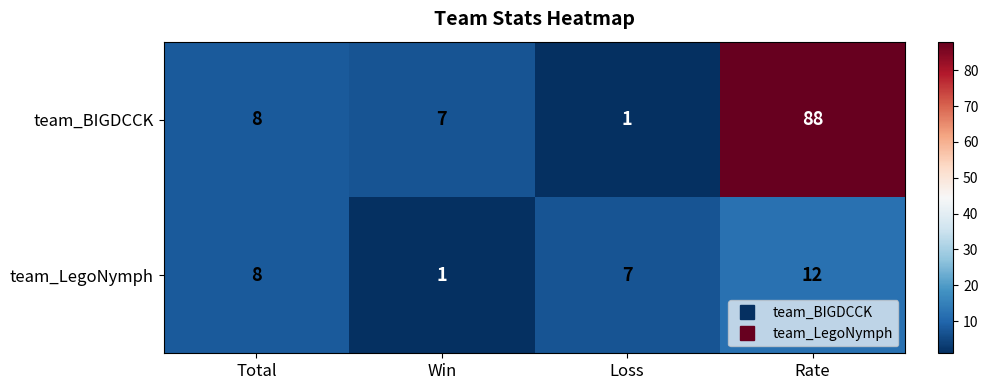

Reading left to right, extract all data points from this chart.

team_BIGDCCK: Total=8	Win=7	Loss=1	Rate=88
team_LegoNymph: Total=8	Win=1	Loss=7	Rate=12